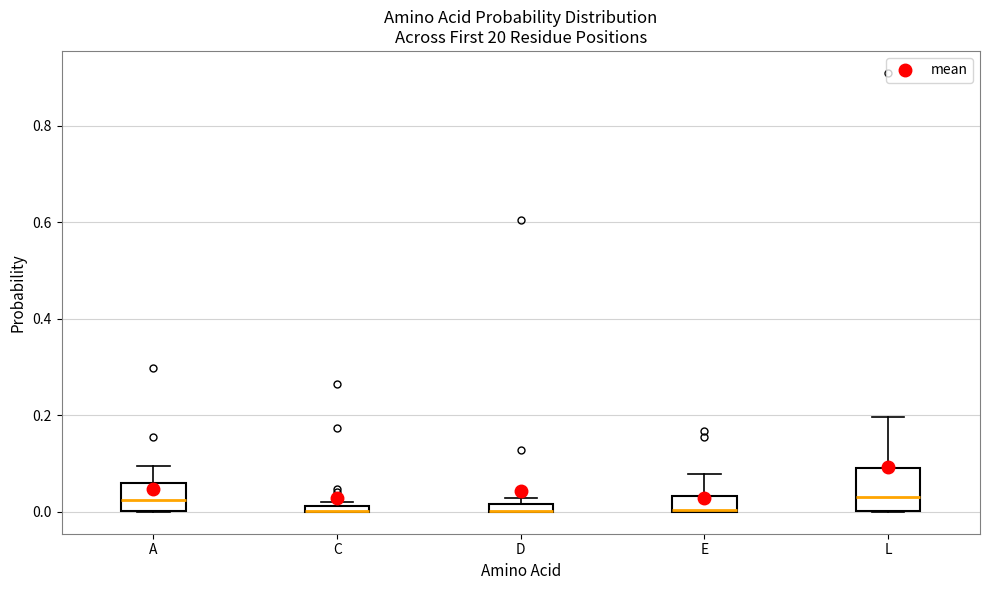

Where is the lower edge of the box for D on the y-axis? The values are not printed on the chart, so give them approximately, as read against the axis.

0.00